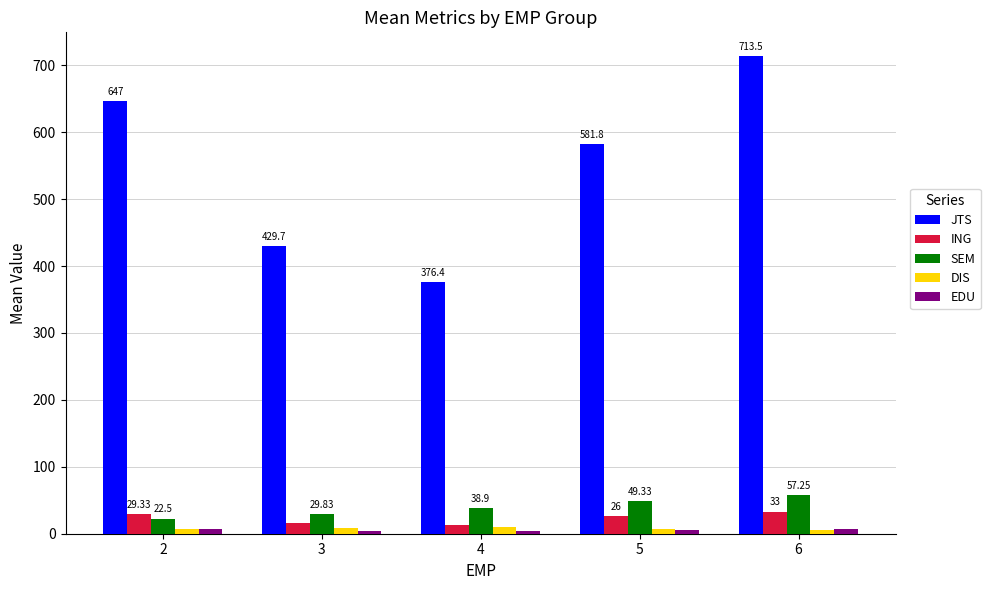

Does the chart contain stacked bars?

No